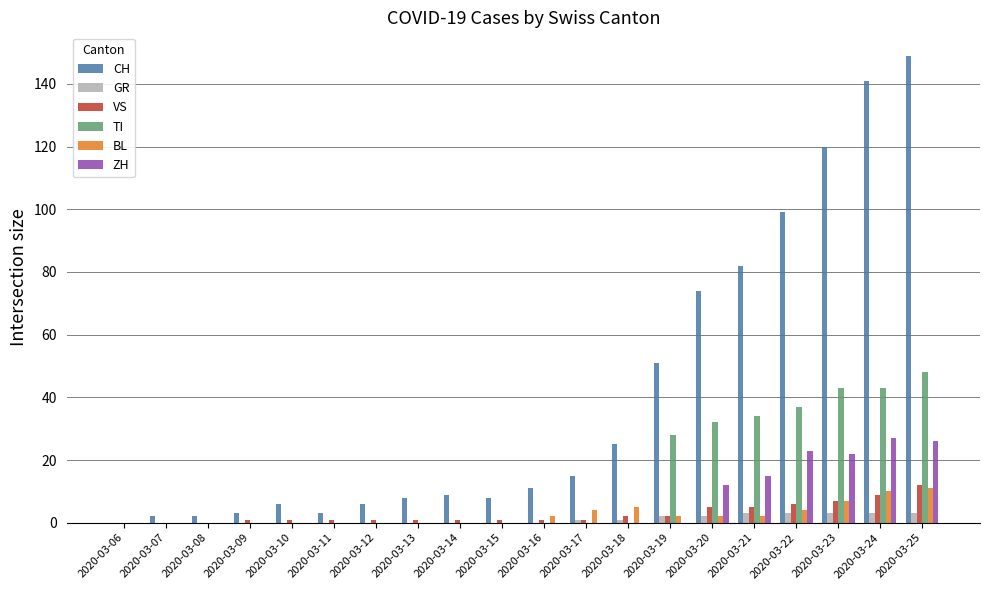

Between 2020-03-11 and 2020-03-23, which series saw the biggest shift?

CH